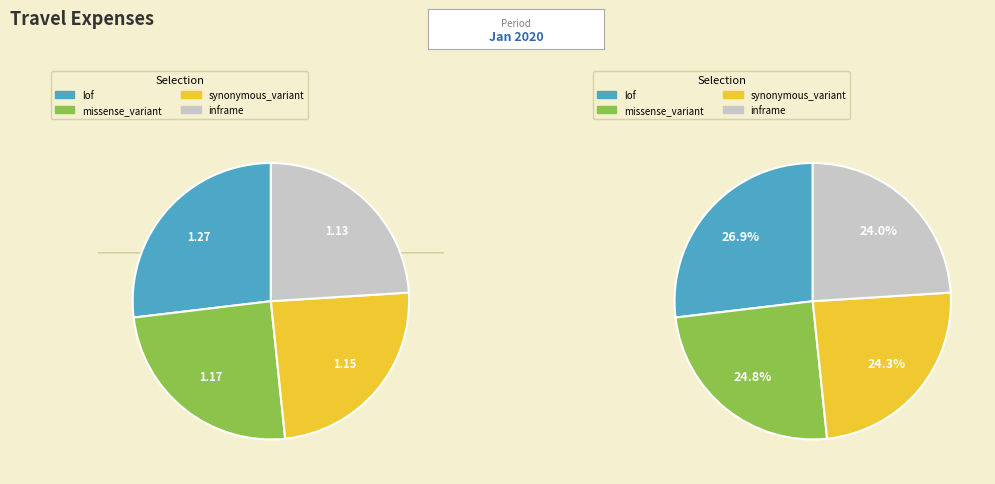

The synonymous_variant slice represents 24% of the pie. True or false?

True